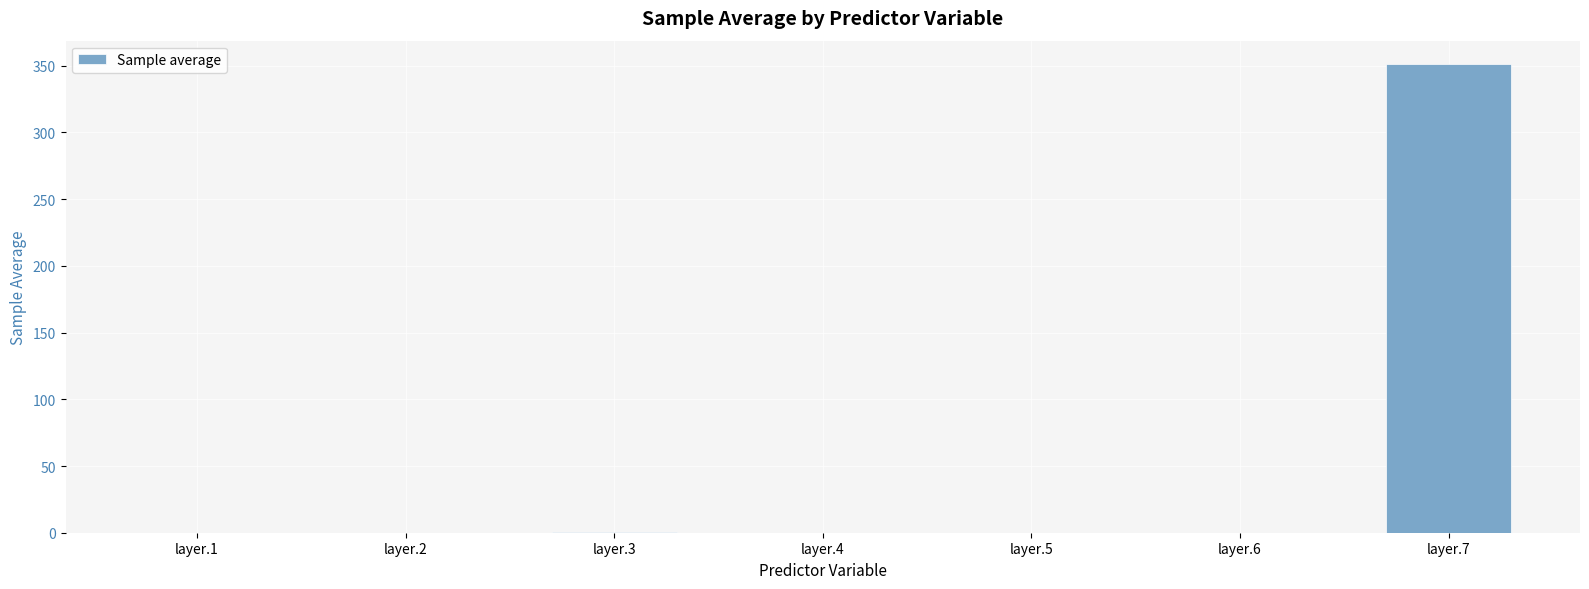

What is the maximum value shown in the chart?

351.2